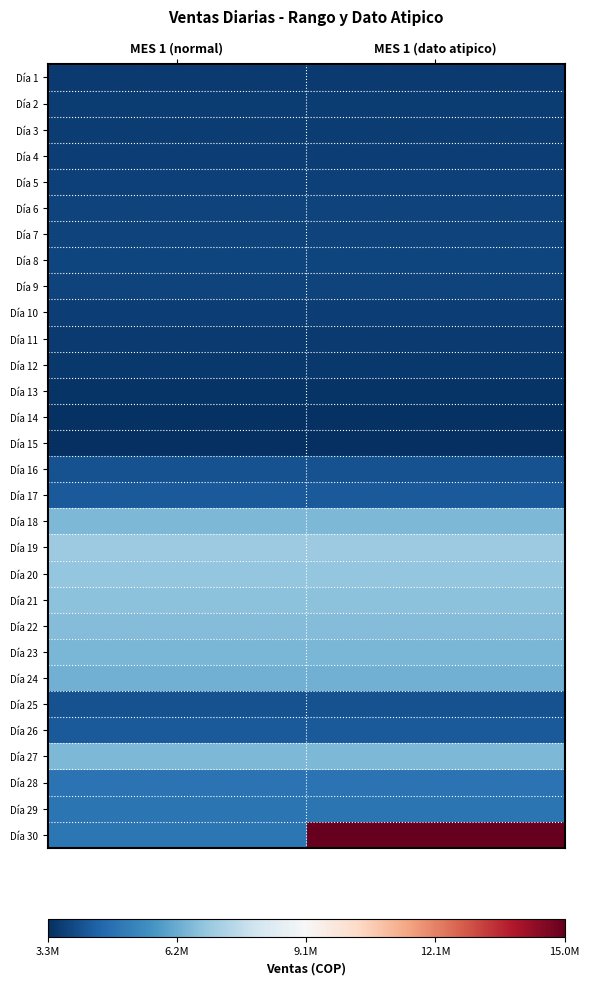

Reading right to left, transcribe all the data shown in this chart.

Día 1: MES 1 (dato atipico)=3500000.0	MES 1 (normal)=3500000.0
Día 2: MES 1 (dato atipico)=3535000.0	MES 1 (normal)=3535000.0
Día 3: MES 1 (dato atipico)=3570350.0	MES 1 (normal)=3570350.0
Día 4: MES 1 (dato atipico)=3606053.5	MES 1 (normal)=3606053.5
Día 5: MES 1 (dato atipico)=3642114.0	MES 1 (normal)=3642114.0
Día 6: MES 1 (dato atipico)=3678535.2	MES 1 (normal)=3678535.2
Día 7: MES 1 (dato atipico)=3715320.5	MES 1 (normal)=3715320.5
Día 8: MES 1 (dato atipico)=3752473.7	MES 1 (normal)=3752473.7
Día 9: MES 1 (dato atipico)=3677424.3	MES 1 (normal)=3677424.3
Día 10: MES 1 (dato atipico)=3603875.8	MES 1 (normal)=3603875.8
Día 11: MES 1 (dato atipico)=3531798.3	MES 1 (normal)=3531798.3
Día 12: MES 1 (dato atipico)=3461162.3	MES 1 (normal)=3461162.3
Día 13: MES 1 (dato atipico)=3391939.0	MES 1 (normal)=3391939.0
Día 14: MES 1 (dato atipico)=3324100.3	MES 1 (normal)=3324100.3
Día 15: MES 1 (dato atipico)=3257618.3	MES 1 (normal)=3257618.3
Día 16: MES 1 (dato atipico)=4000000.0	MES 1 (normal)=4000000.0
Día 17: MES 1 (dato atipico)=4200000.0	MES 1 (normal)=4200000.0
Día 18: MES 1 (dato atipico)=6500000.0	MES 1 (normal)=6500000.0
Día 19: MES 1 (dato atipico)=7000000.0	MES 1 (normal)=7000000.0
Día 20: MES 1 (dato atipico)=6860000.0	MES 1 (normal)=6860000.0
Día 21: MES 1 (dato atipico)=6722800.0	MES 1 (normal)=6722800.0
Día 22: MES 1 (dato atipico)=6588344.0	MES 1 (normal)=6588344.0
Día 23: MES 1 (dato atipico)=6456577.1	MES 1 (normal)=6456577.1
Día 24: MES 1 (dato atipico)=6327445.6	MES 1 (normal)=6327445.6
Día 25: MES 1 (dato atipico)=4000000.0	MES 1 (normal)=4000000.0
Día 26: MES 1 (dato atipico)=4200000.0	MES 1 (normal)=4200000.0
Día 27: MES 1 (dato atipico)=6500000.0	MES 1 (normal)=6500000.0
Día 28: MES 1 (dato atipico)=4800000.0	MES 1 (normal)=4800000.0
Día 29: MES 1 (dato atipico)=4848000.0	MES 1 (normal)=4848000.0
Día 30: MES 1 (dato atipico)=15000000.0	MES 1 (normal)=4896480.0